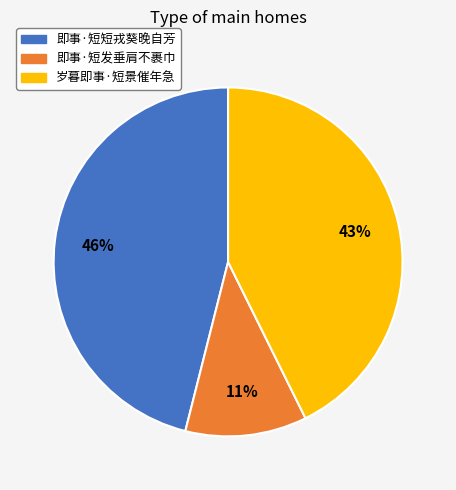

Which has a higher value, 即事·短发垂肩不裹巾 or 岁暮即事·短景催年急?

岁暮即事·短景催年急